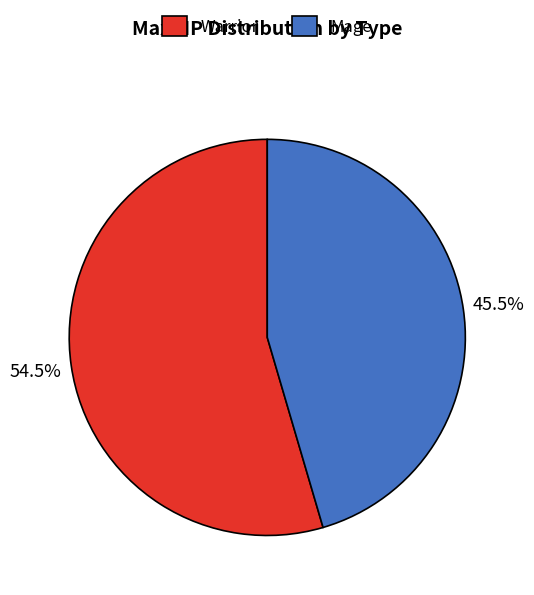

How many slices are in this pie chart?

2